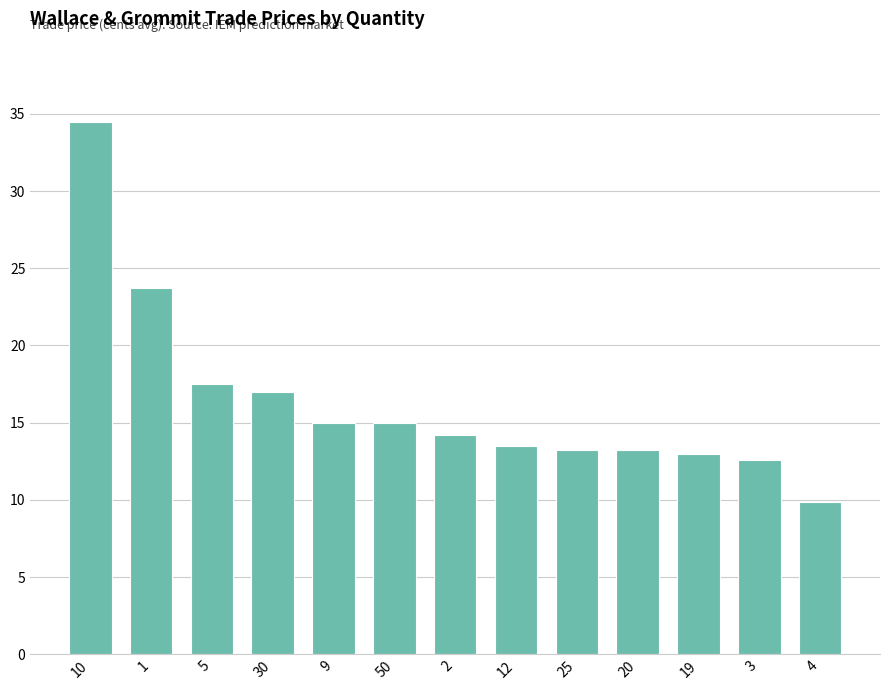

At which label is the value closest to 22?

1